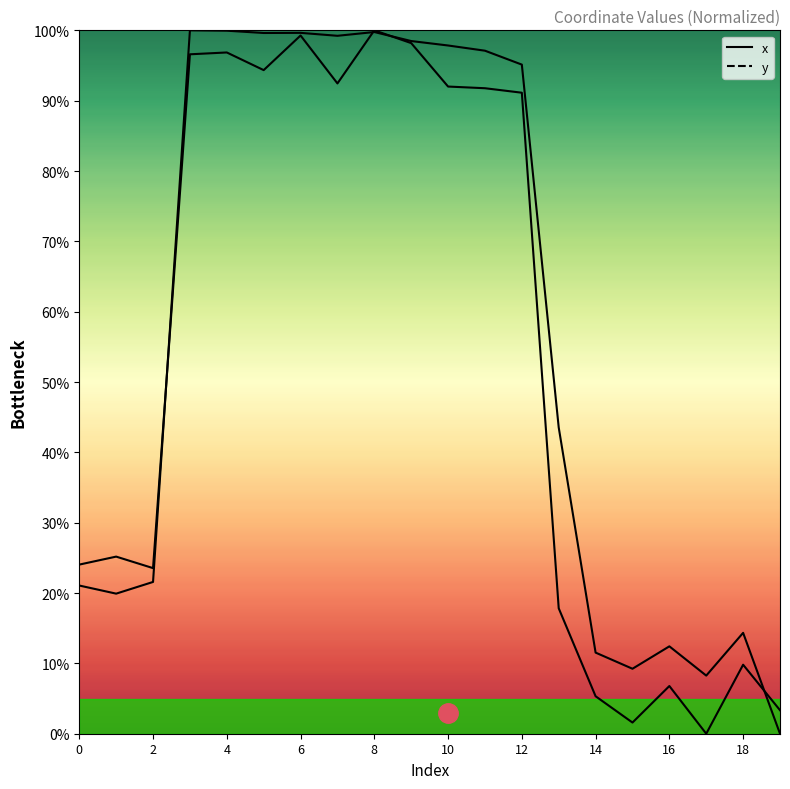

At 13, list the series in order from largest to smallest.

y, x